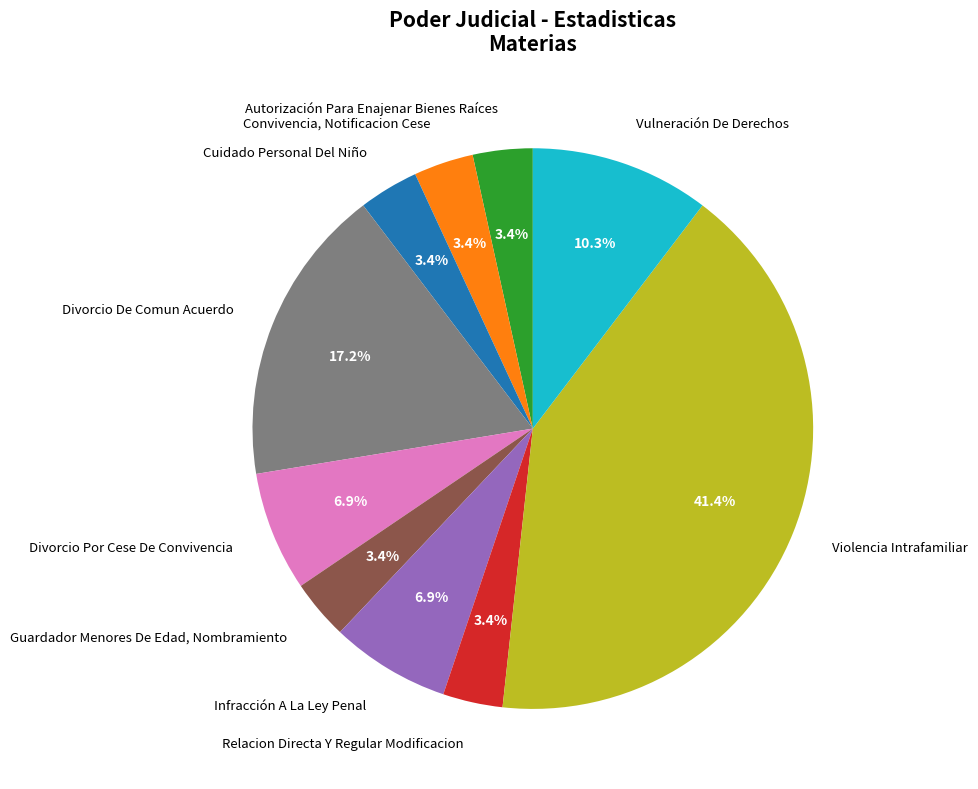

Which slice is the largest?

Violencia Intrafamiliar